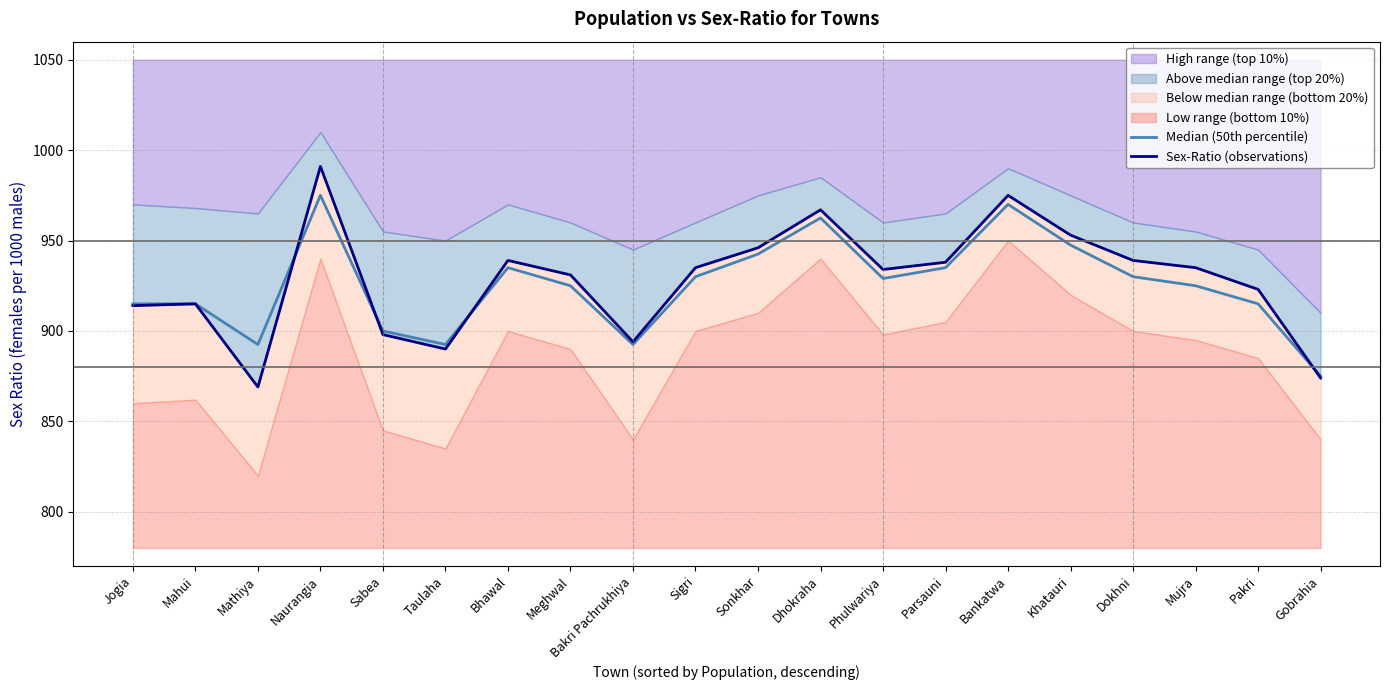

At Phulwariya, list the series in order from largest to smallest.

Sex-Ratio (observations), Median (50th percentile)